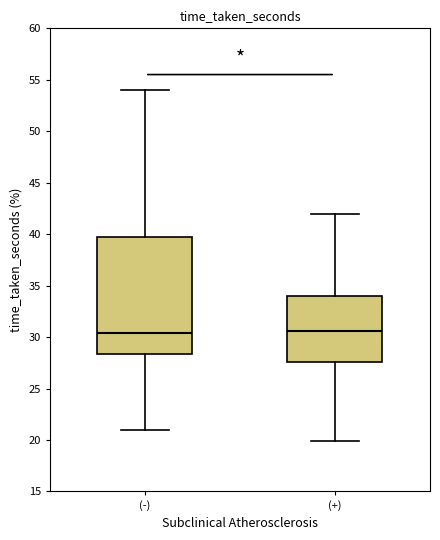

Reading left to right, read every box against the y-axis: the position of its median line, the range the box covers, and the ends of its whiskers. The values are not printed on the chart, so give them approximately, as read against the axis.

(-): median 30.5, box 28.5 to 39.5, whiskers 21.0 to 54.0
(+): median 30.5, box 27.5 to 34.0, whiskers 20.0 to 42.0